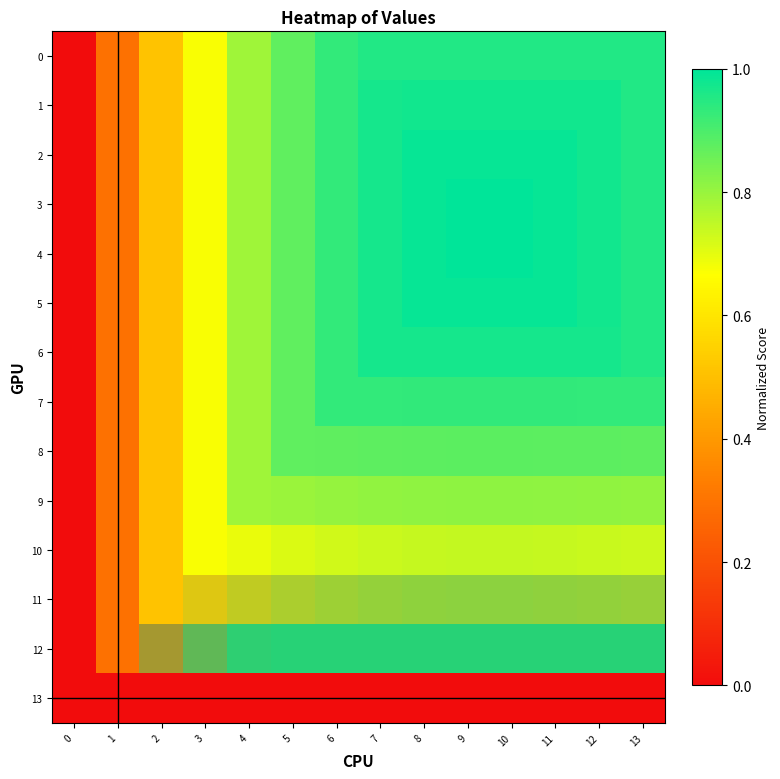

At which category is the sum across all series the highest?

9